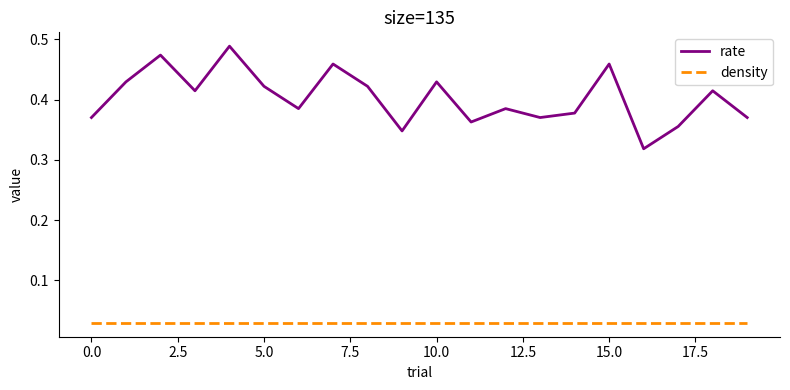

What are all the series names shown in the legend?

rate, density